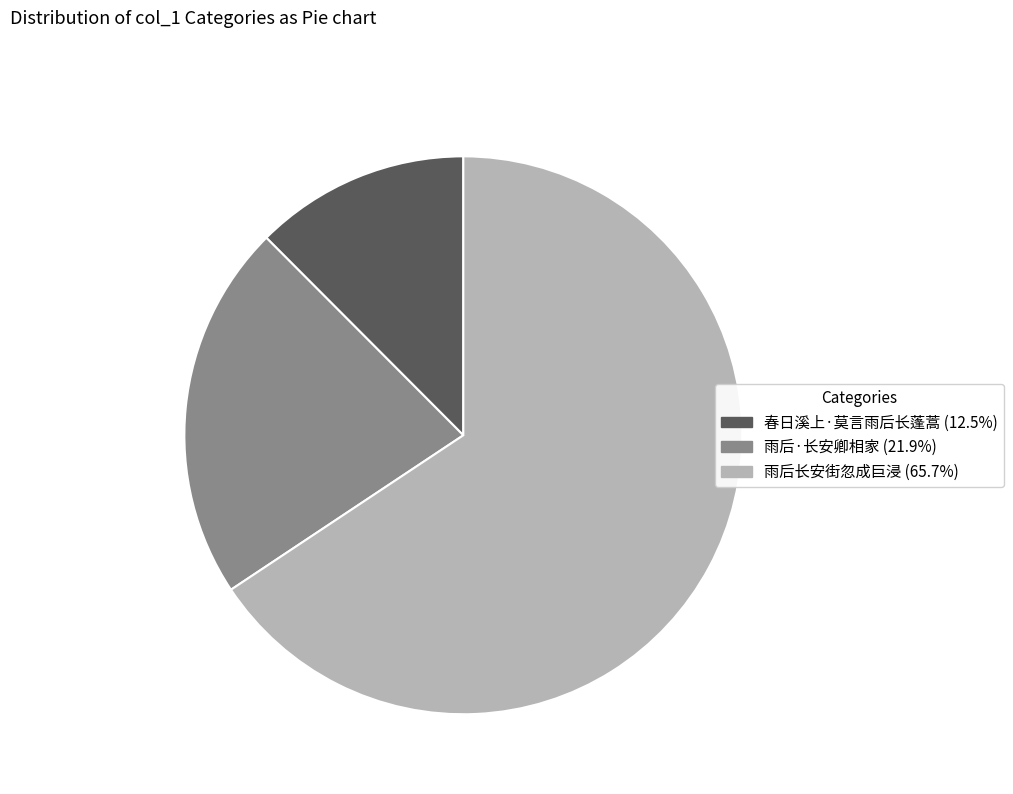

Which category has the biggest portion of the pie?

雨后长安街忽成巨浸